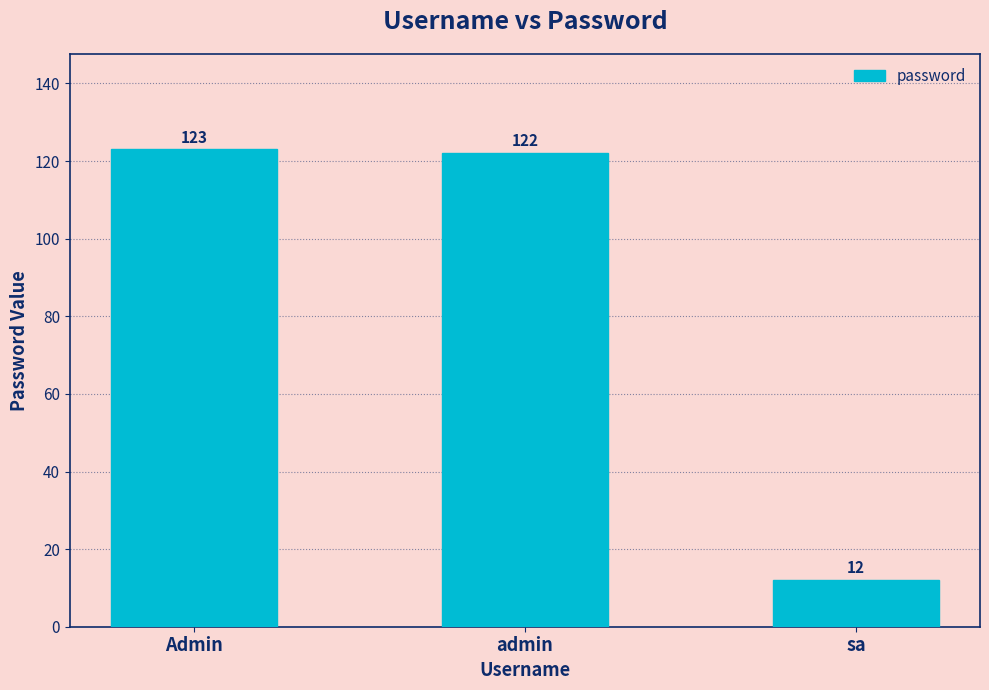

List the labels in order of value, largest first.

Admin, admin, sa